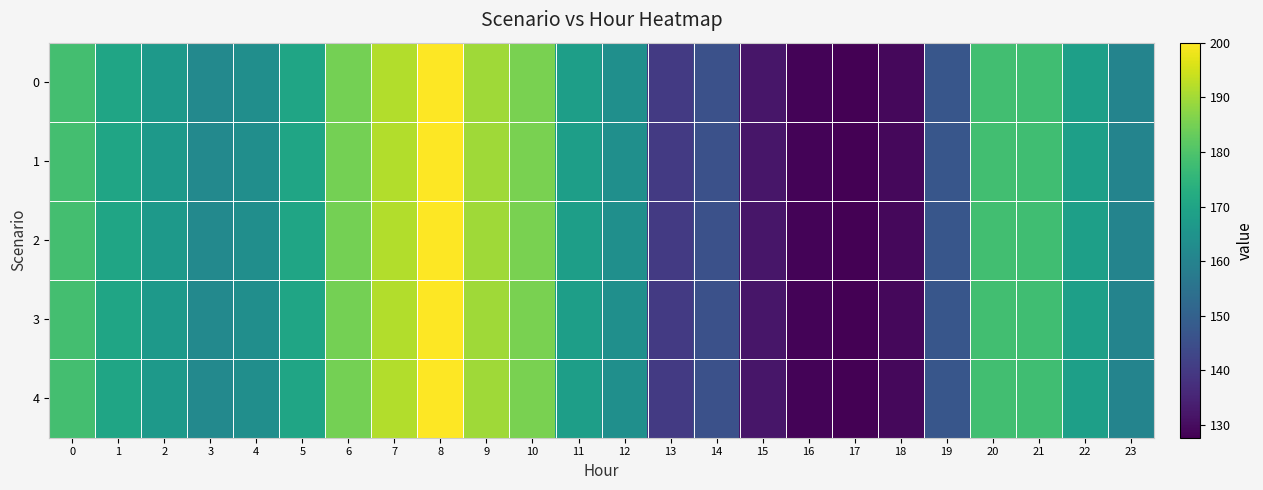

Which label corresponds to the smallest value in the chart?

17